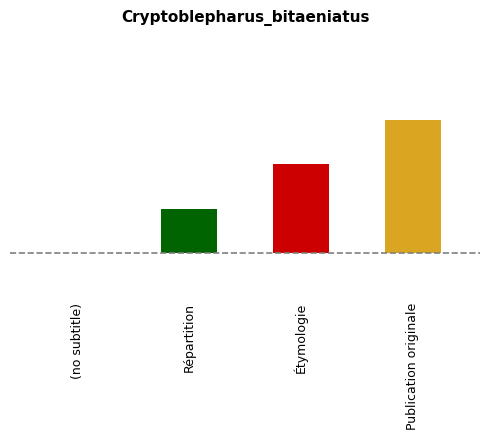

Reading left to right, list all the values displayed in this chart.

0	1	2	3